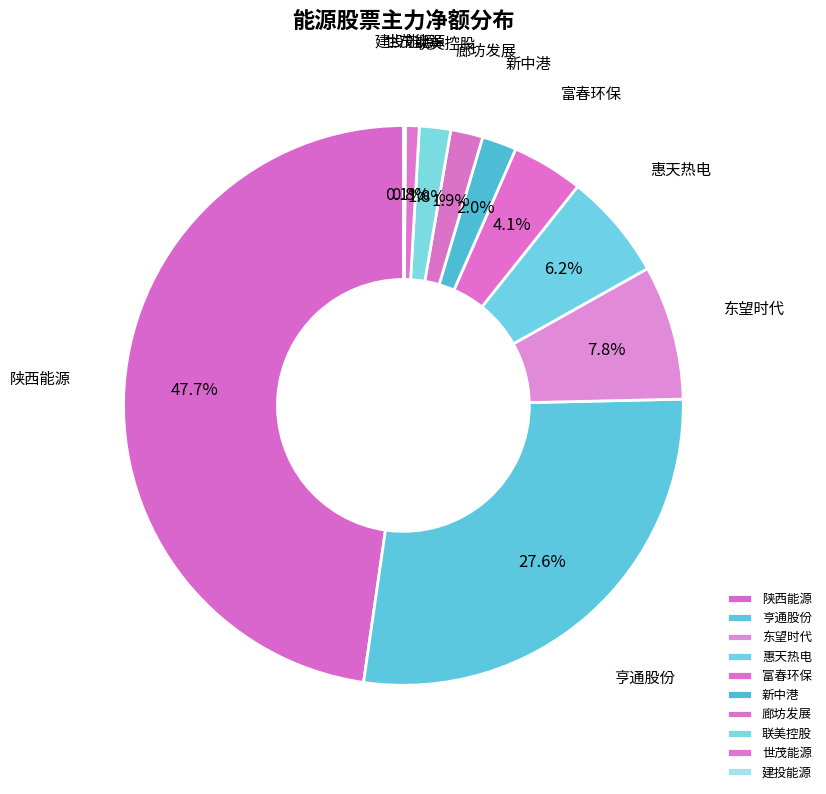

Is 亨通股份 the majority of the pie?

No